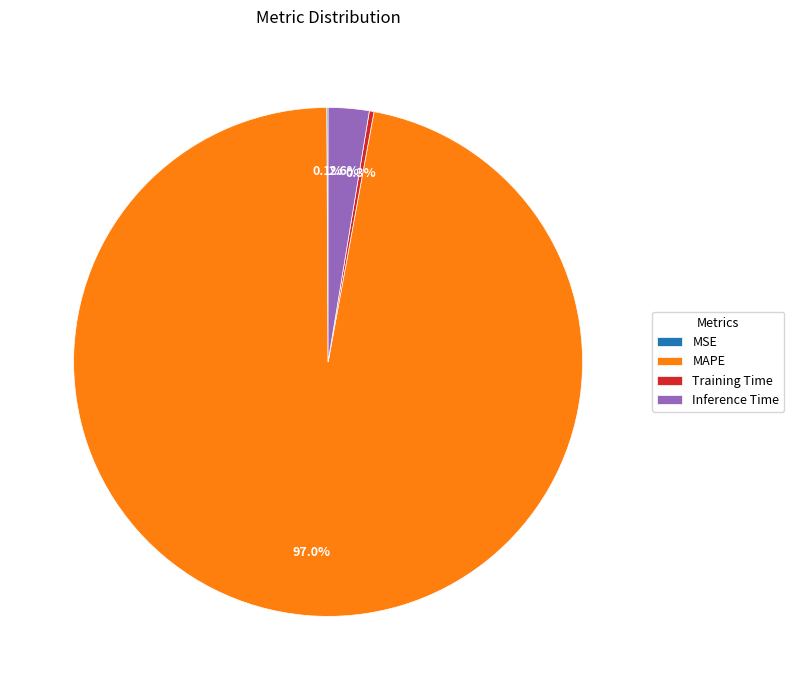

Which has a higher value, Inference Time or MAPE?

MAPE